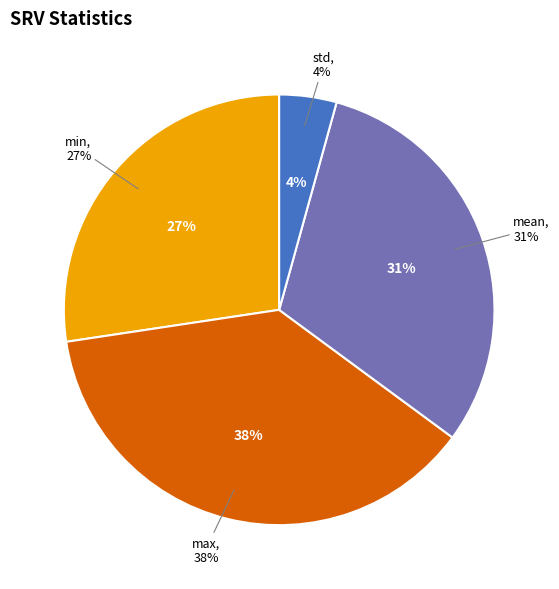

Rank the categories by value from highest to lowest.

max, mean, min, std